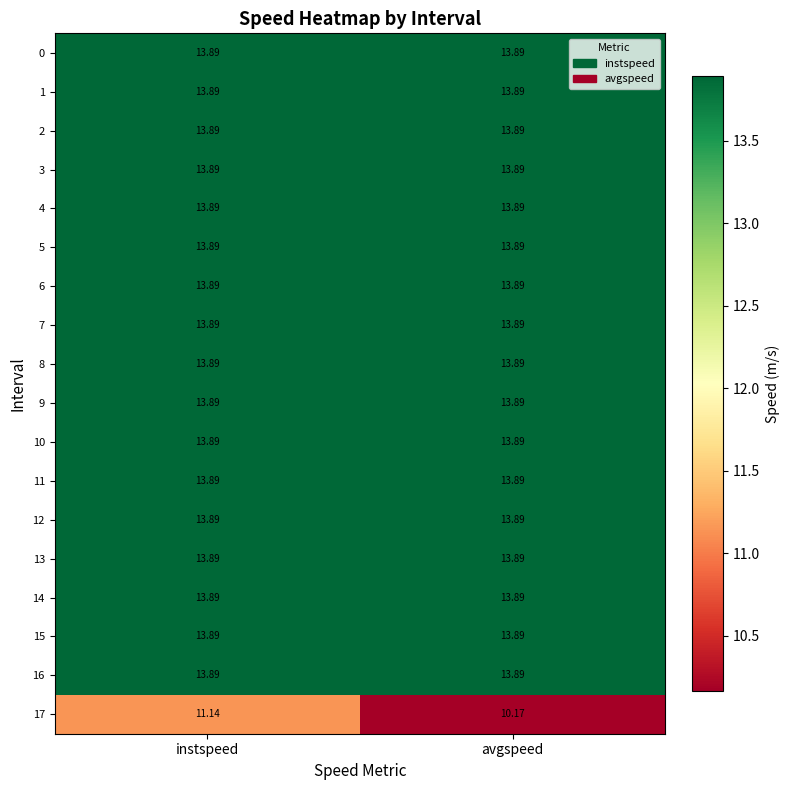

At which category is the sum across all series the highest?

instspeed